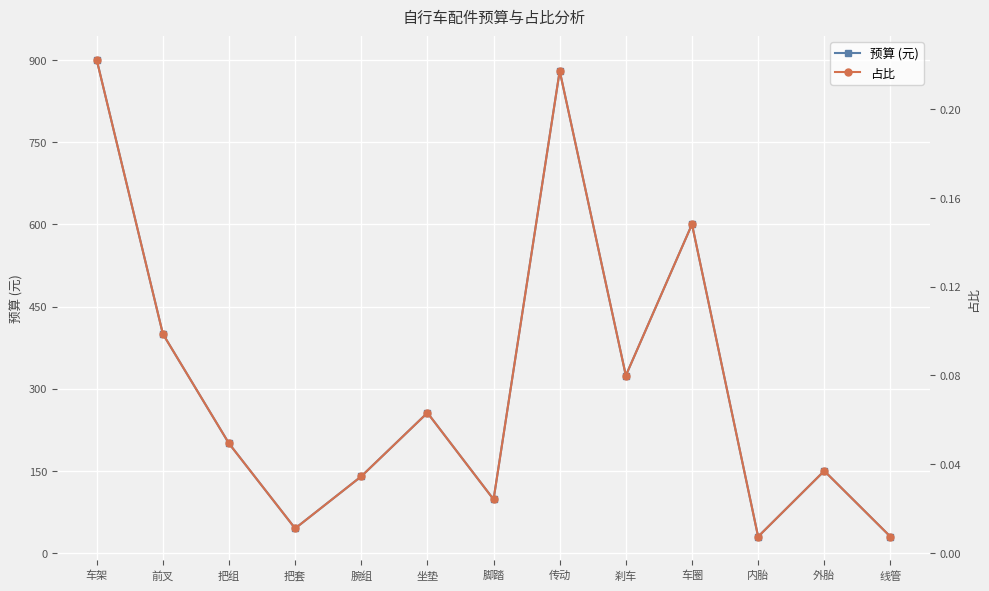

How many interior local valleys does the 预算 (元) series have?

4